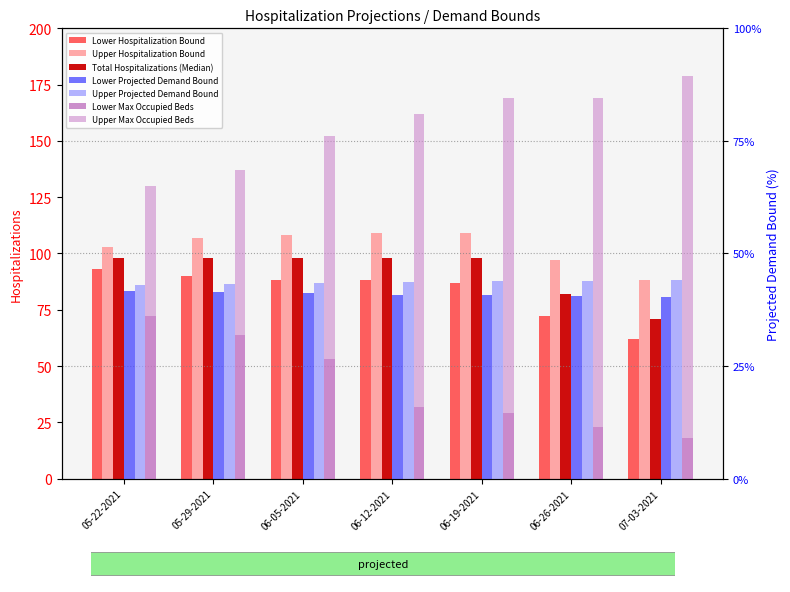

At which label is Lower Projected Demand Bound closest to 82?

06-05-2021